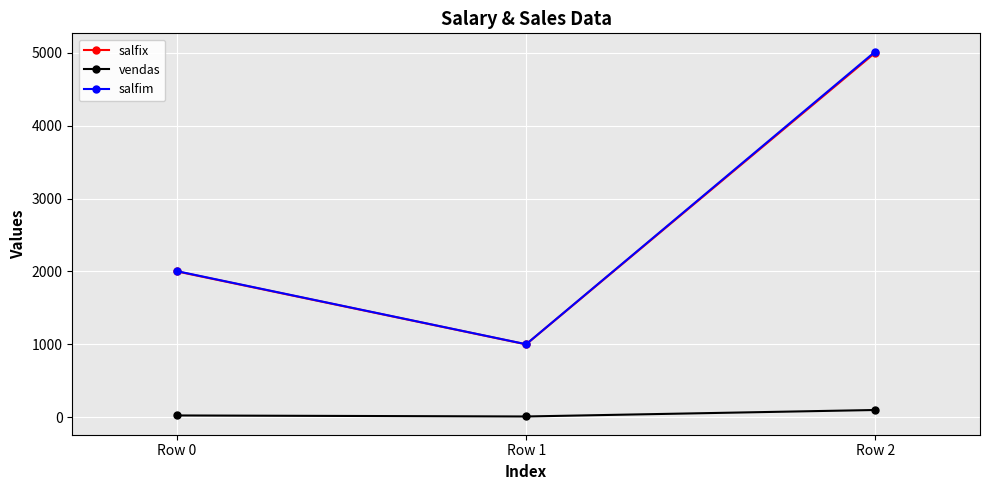

What is the highest value of the salfim series?

5015.0